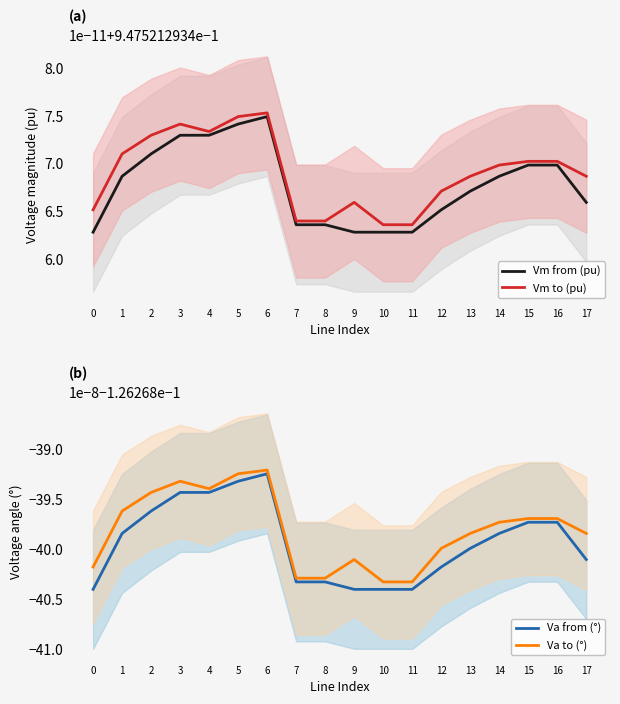

True or false: Vm from (pu) and Va to (°) intersect in this chart.

False